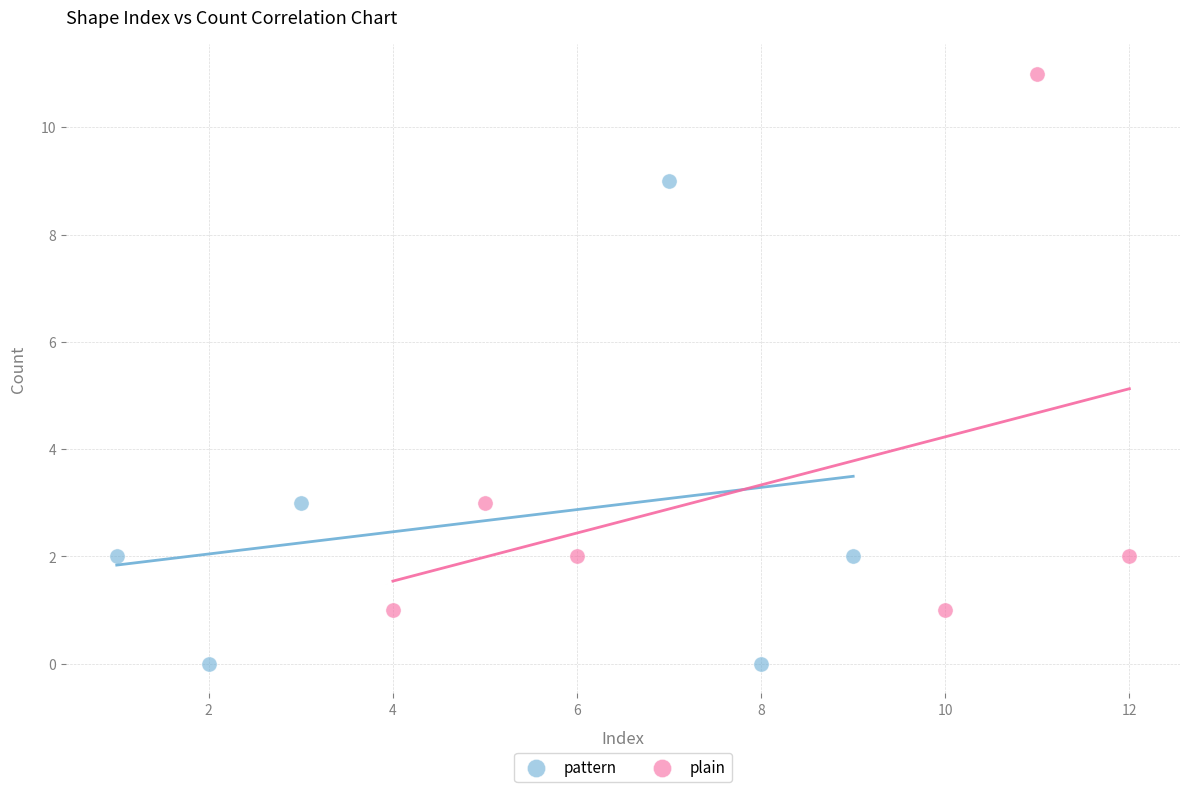

What are all the series names shown in the legend?

pattern, plain